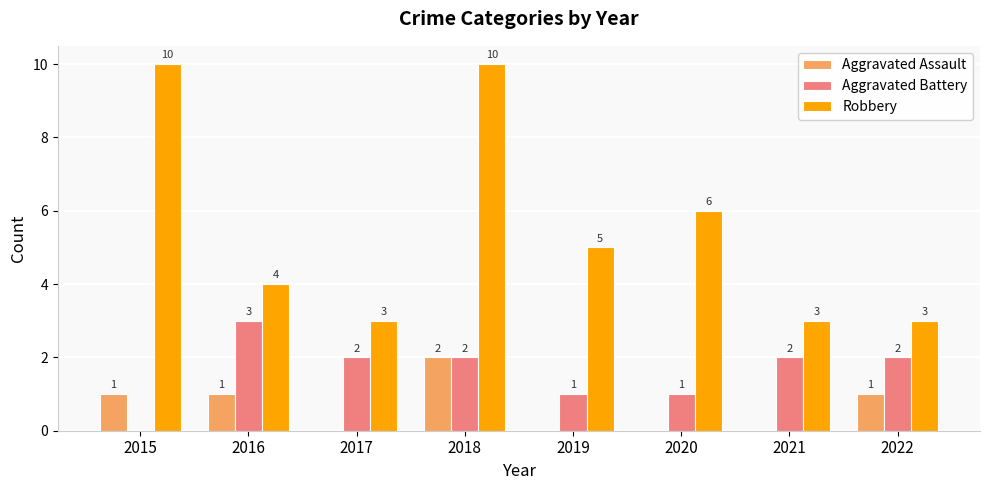

How many Robbery values are between 3 and 10?

8